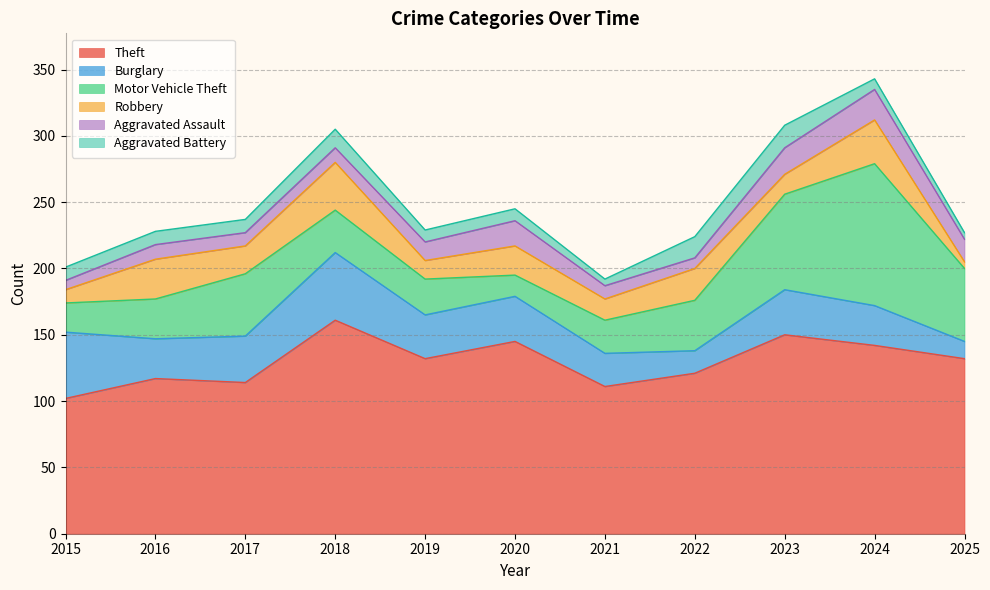

What is the average value of the Aggravated Assault series?

14